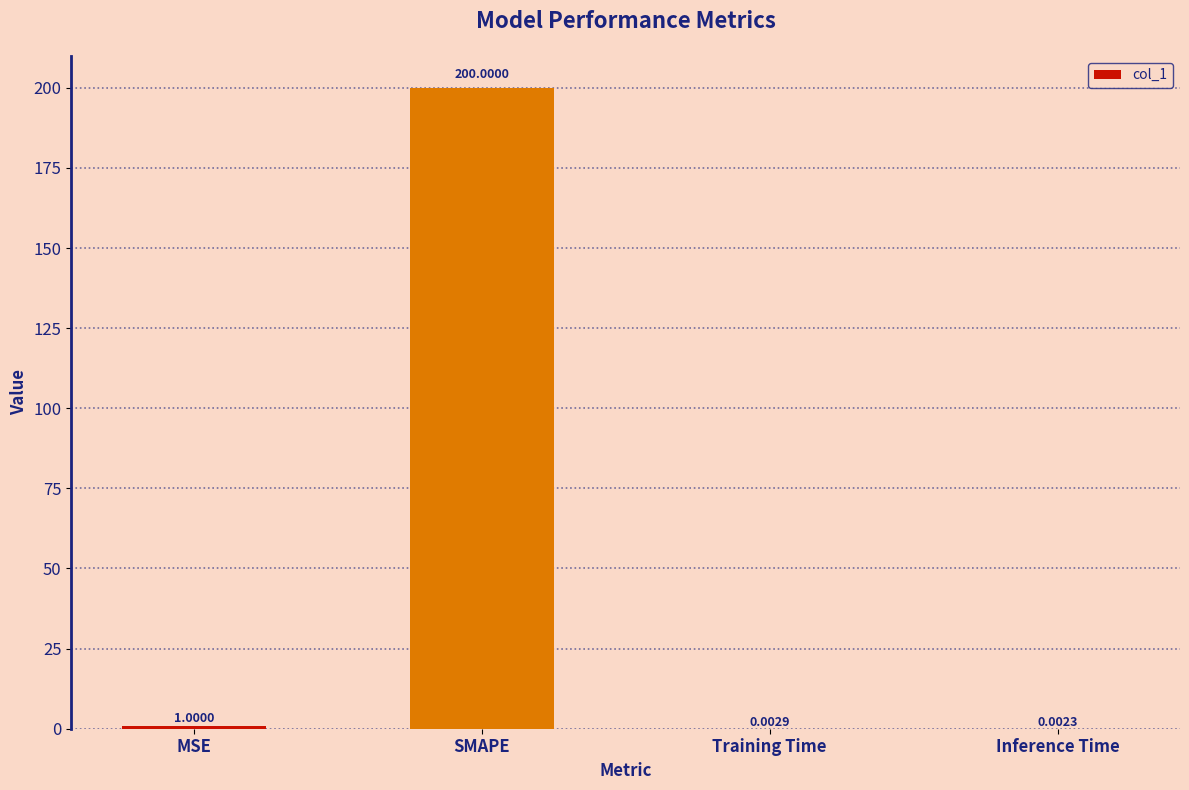

What is the sum of all values?

201.0